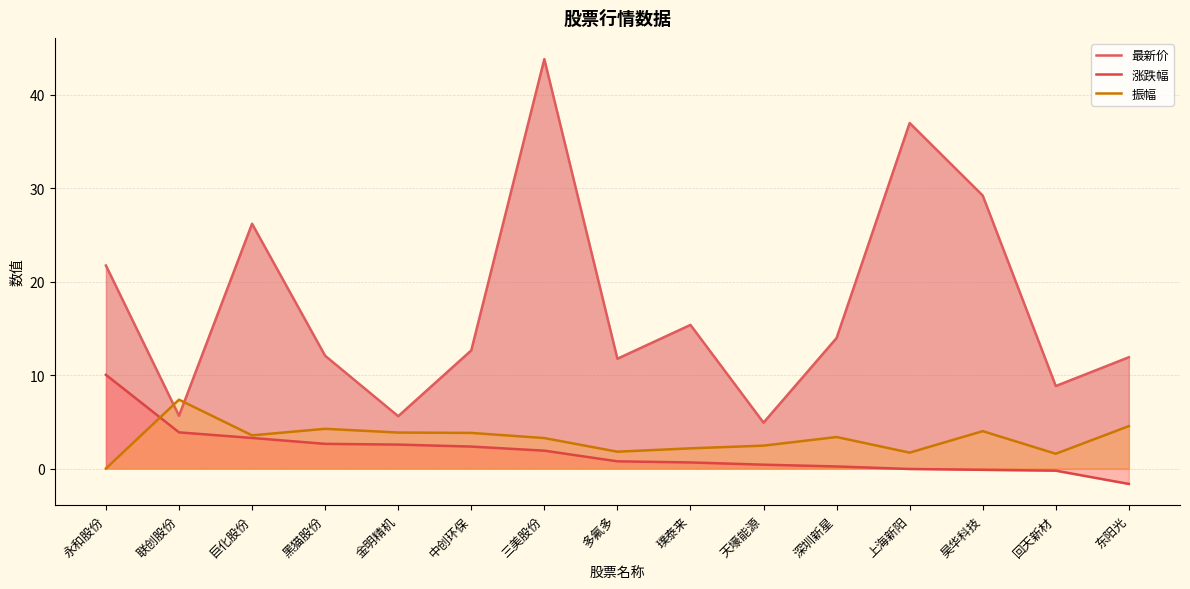

What is the label of the 4th point from the right?

上海新阳